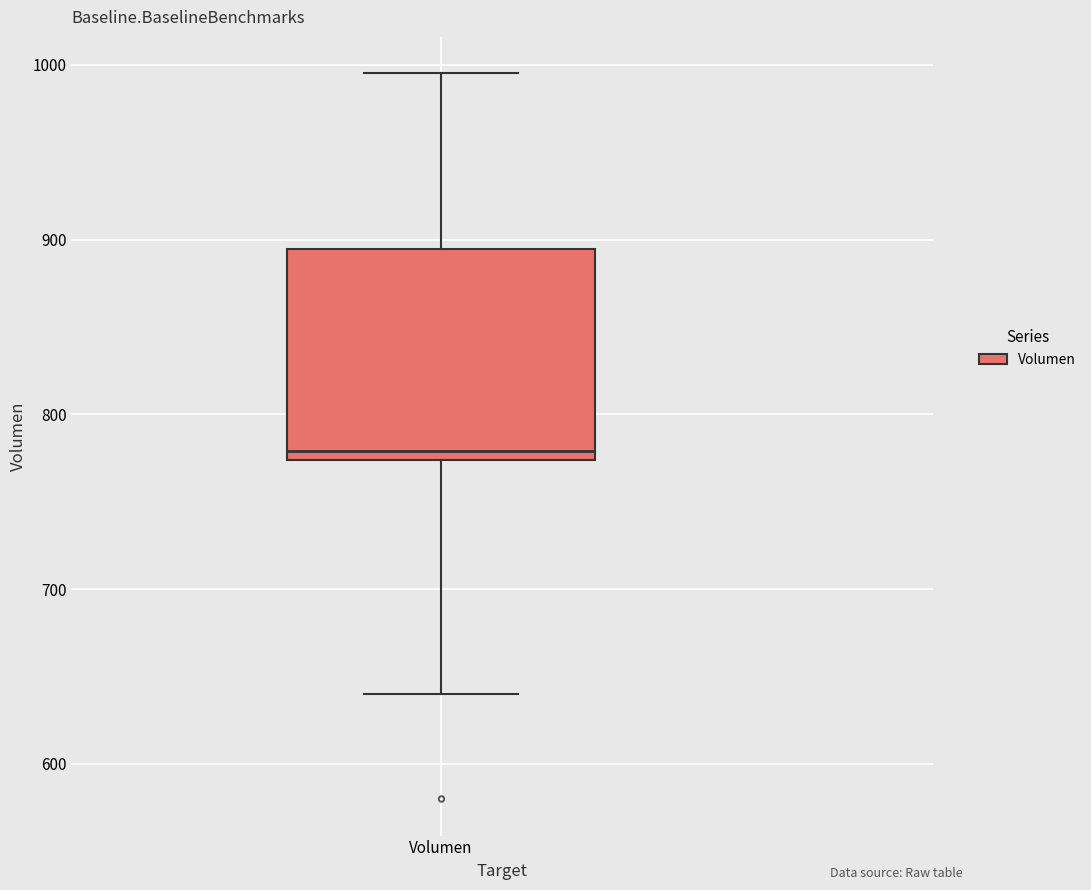

Where is the upper edge of the box for Volumen on the y-axis? The values are not printed on the chart, so give them approximately, as read against the axis.

890